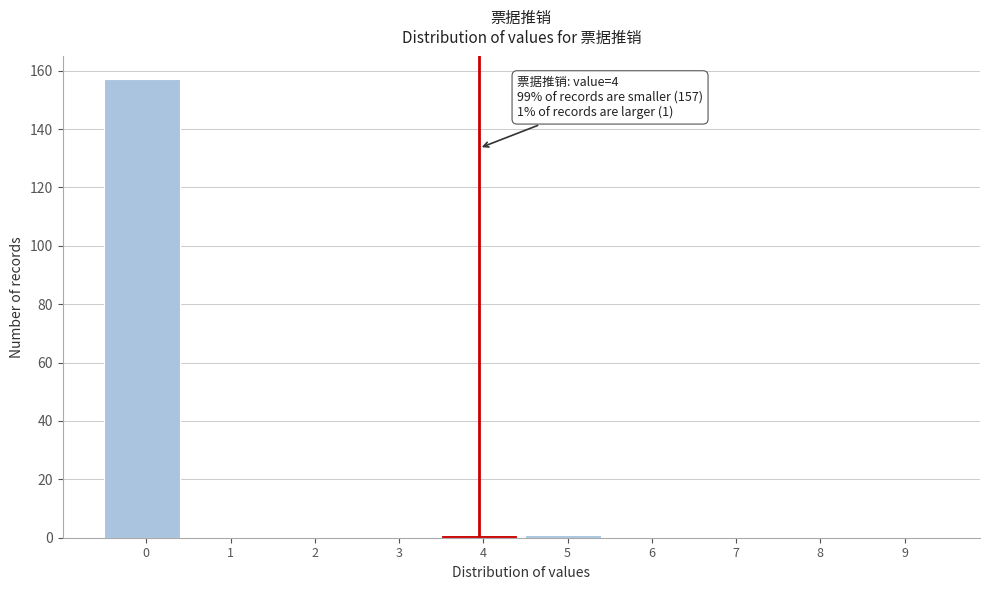

Reading right to left, transcribe all the data shown in this chart.

9=0	8=0	7=0	6=0	5=1	4=1	3=0	2=0	1=0	0=157